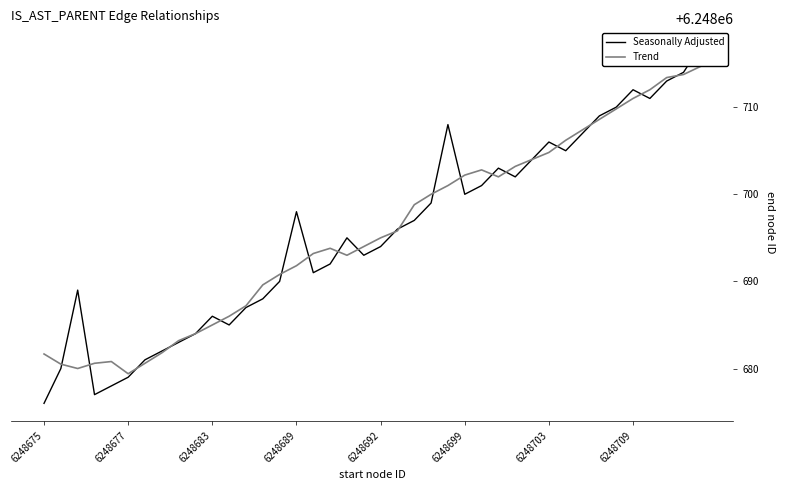

Which series ends up on top after the final intersection of Trend and Seasonally Adjusted?

Seasonally Adjusted